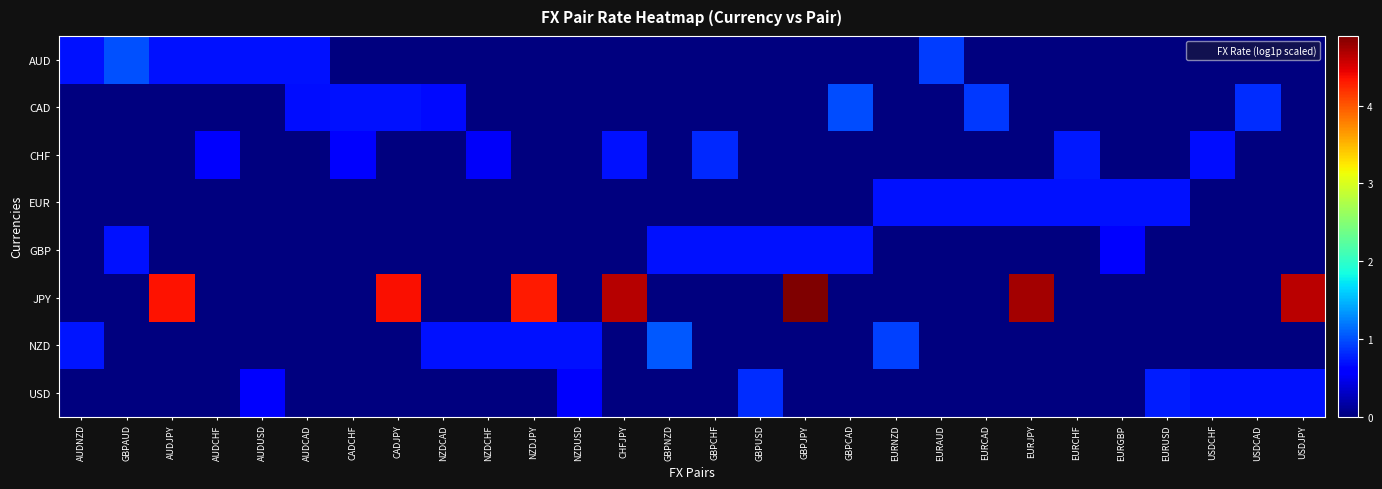

Reading left to right, what are all the values shown in this chart?

AUD: AUDNZD=0.7	GBPAUD=1.0	AUDJPY=0.7	AUDCHF=0.7	AUDUSD=0.7	AUDCAD=0.7	CADCHF=0.0	CADJPY=0.0	NZDCAD=0.0	NZDCHF=0.0	NZDJPY=0.0	NZDUSD=0.0	CHFJPY=0.0	GBPNZD=0.0	GBPCHF=0.0	GBPUSD=0.0	GBPJPY=0.0	GBPCAD=0.0	EURNZD=0.0	EURAUD=0.9	EURCAD=0.0	EURJPY=0.0	EURCHF=0.0	EURGBP=0.0	EURUSD=0.0	USDCHF=0.0	USDCAD=0.0	USDJPY=0.0
CAD: AUDNZD=0.0	GBPAUD=0.0	AUDJPY=0.0	AUDCHF=0.0	AUDUSD=0.0	AUDCAD=0.7	CADCHF=0.7	CADJPY=0.7	NZDCAD=0.7	NZDCHF=0.0	NZDJPY=0.0	NZDUSD=0.0	CHFJPY=0.0	GBPNZD=0.0	GBPCHF=0.0	GBPUSD=0.0	GBPJPY=0.0	GBPCAD=1.0	EURNZD=0.0	EURAUD=0.0	EURCAD=0.9	EURJPY=0.0	EURCHF=0.0	EURGBP=0.0	EURUSD=0.0	USDCHF=0.0	USDCAD=0.8	USDJPY=0.0
CHF: AUDNZD=0.0	GBPAUD=0.0	AUDJPY=0.0	AUDCHF=0.5	AUDUSD=0.0	AUDCAD=0.0	CADCHF=0.6	CADJPY=0.0	NZDCAD=0.0	NZDCHF=0.5	NZDJPY=0.0	NZDUSD=0.0	CHFJPY=0.7	GBPNZD=0.0	GBPCHF=0.8	GBPUSD=0.0	GBPJPY=0.0	GBPCAD=0.0	EURNZD=0.0	EURAUD=0.0	EURCAD=0.0	EURJPY=0.0	EURCHF=0.7	EURGBP=0.0	EURUSD=0.0	USDCHF=0.7	USDCAD=0.0	USDJPY=0.0
EUR: AUDNZD=0.0	GBPAUD=0.0	AUDJPY=0.0	AUDCHF=0.0	AUDUSD=0.0	AUDCAD=0.0	CADCHF=0.0	CADJPY=0.0	NZDCAD=0.0	NZDCHF=0.0	NZDJPY=0.0	NZDUSD=0.0	CHFJPY=0.0	GBPNZD=0.0	GBPCHF=0.0	GBPUSD=0.0	GBPJPY=0.0	GBPCAD=0.0	EURNZD=0.7	EURAUD=0.7	EURCAD=0.7	EURJPY=0.7	EURCHF=0.7	EURGBP=0.7	EURUSD=0.7	USDCHF=0.0	USDCAD=0.0	USDJPY=0.0
GBP: AUDNZD=0.0	GBPAUD=0.7	AUDJPY=0.0	AUDCHF=0.0	AUDUSD=0.0	AUDCAD=0.0	CADCHF=0.0	CADJPY=0.0	NZDCAD=0.0	NZDCHF=0.0	NZDJPY=0.0	NZDUSD=0.0	CHFJPY=0.0	GBPNZD=0.7	GBPCHF=0.7	GBPUSD=0.7	GBPJPY=0.7	GBPCAD=0.7	EURNZD=0.0	EURAUD=0.0	EURCAD=0.0	EURJPY=0.0	EURCHF=0.0	EURGBP=0.6	EURUSD=0.0	USDCHF=0.0	USDCAD=0.0	USDJPY=0.0
JPY: AUDNZD=0.0	GBPAUD=0.0	AUDJPY=4.3	AUDCHF=0.0	AUDUSD=0.0	AUDCAD=0.0	CADCHF=0.0	CADJPY=4.4	NZDCAD=0.0	NZDCHF=0.0	NZDJPY=4.3	NZDUSD=0.0	CHFJPY=4.7	GBPNZD=0.0	GBPCHF=0.0	GBPUSD=0.0	GBPJPY=4.9	GBPCAD=0.0	EURNZD=0.0	EURAUD=0.0	EURCAD=0.0	EURJPY=4.7	EURCHF=0.0	EURGBP=0.0	EURUSD=0.0	USDCHF=0.0	USDCAD=0.0	USDJPY=4.6
NZD: AUDNZD=0.7	GBPAUD=0.0	AUDJPY=0.0	AUDCHF=0.0	AUDUSD=0.0	AUDCAD=0.0	CADCHF=0.0	CADJPY=0.0	NZDCAD=0.7	NZDCHF=0.7	NZDJPY=0.7	NZDUSD=0.7	CHFJPY=0.0	GBPNZD=1.0	GBPCHF=0.0	GBPUSD=0.0	GBPJPY=0.0	GBPCAD=0.0	EURNZD=0.9	EURAUD=0.0	EURCAD=0.0	EURJPY=0.0	EURCHF=0.0	EURGBP=0.0	EURUSD=0.0	USDCHF=0.0	USDCAD=0.0	USDJPY=0.0
USD: AUDNZD=0.0	GBPAUD=0.0	AUDJPY=0.0	AUDCHF=0.0	AUDUSD=0.6	AUDCAD=0.0	CADCHF=0.0	CADJPY=0.0	NZDCAD=0.0	NZDCHF=0.0	NZDJPY=0.0	NZDUSD=0.5	CHFJPY=0.0	GBPNZD=0.0	GBPCHF=0.0	GBPUSD=0.8	GBPJPY=0.0	GBPCAD=0.0	EURNZD=0.0	EURAUD=0.0	EURCAD=0.0	EURJPY=0.0	EURCHF=0.0	EURGBP=0.0	EURUSD=0.7	USDCHF=0.7	USDCAD=0.7	USDJPY=0.7